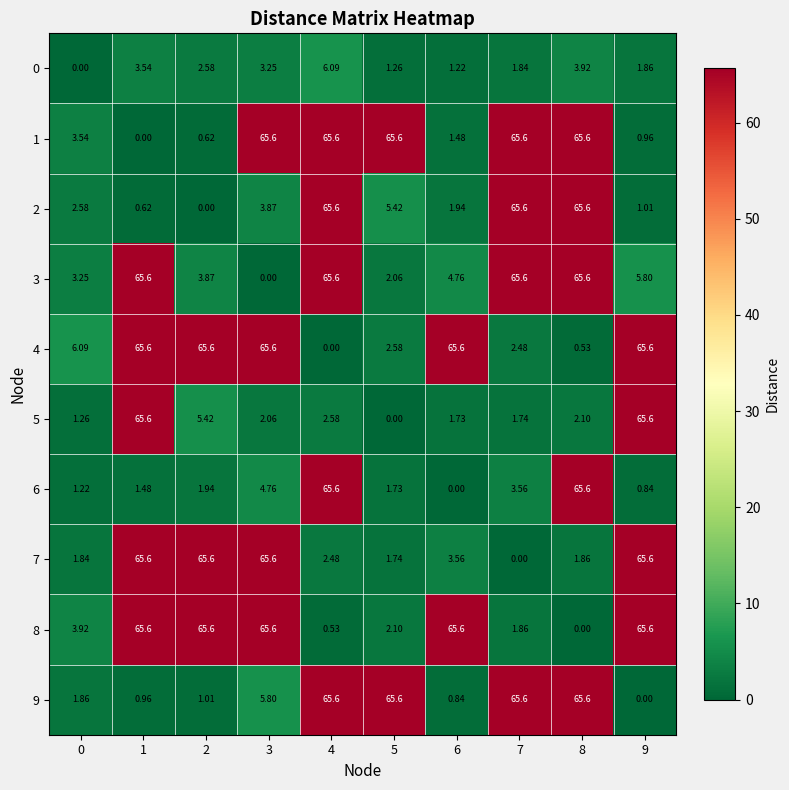

How many positive values does the 2 series have?

9